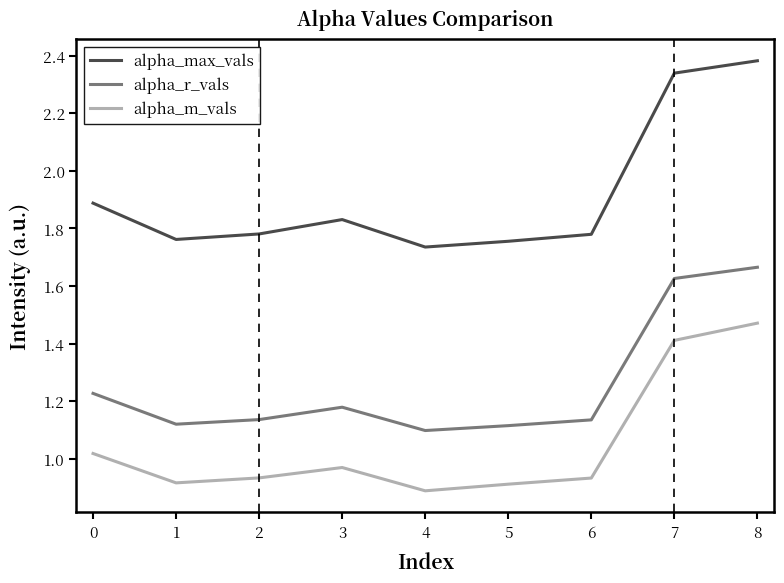

What is the difference between the maximum and minimum values in the alpha_m_vals series?

0.6